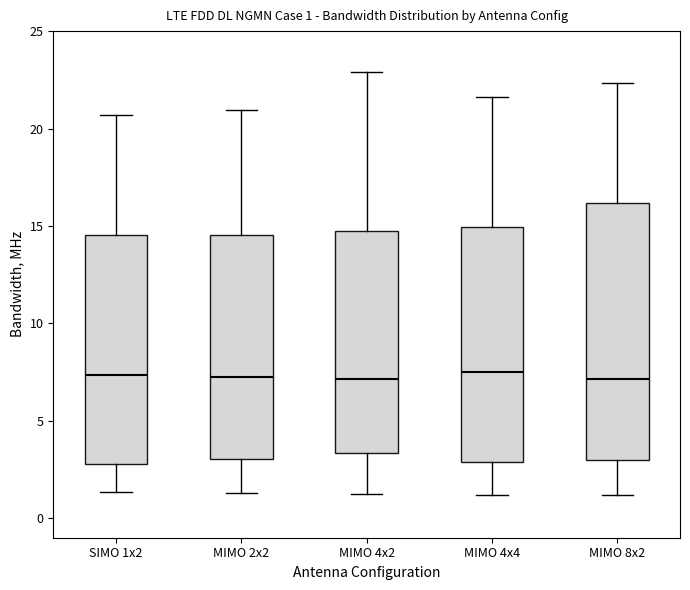

Which box is the tallest, from its lower edge to its upper edge?

MIMO 8x2